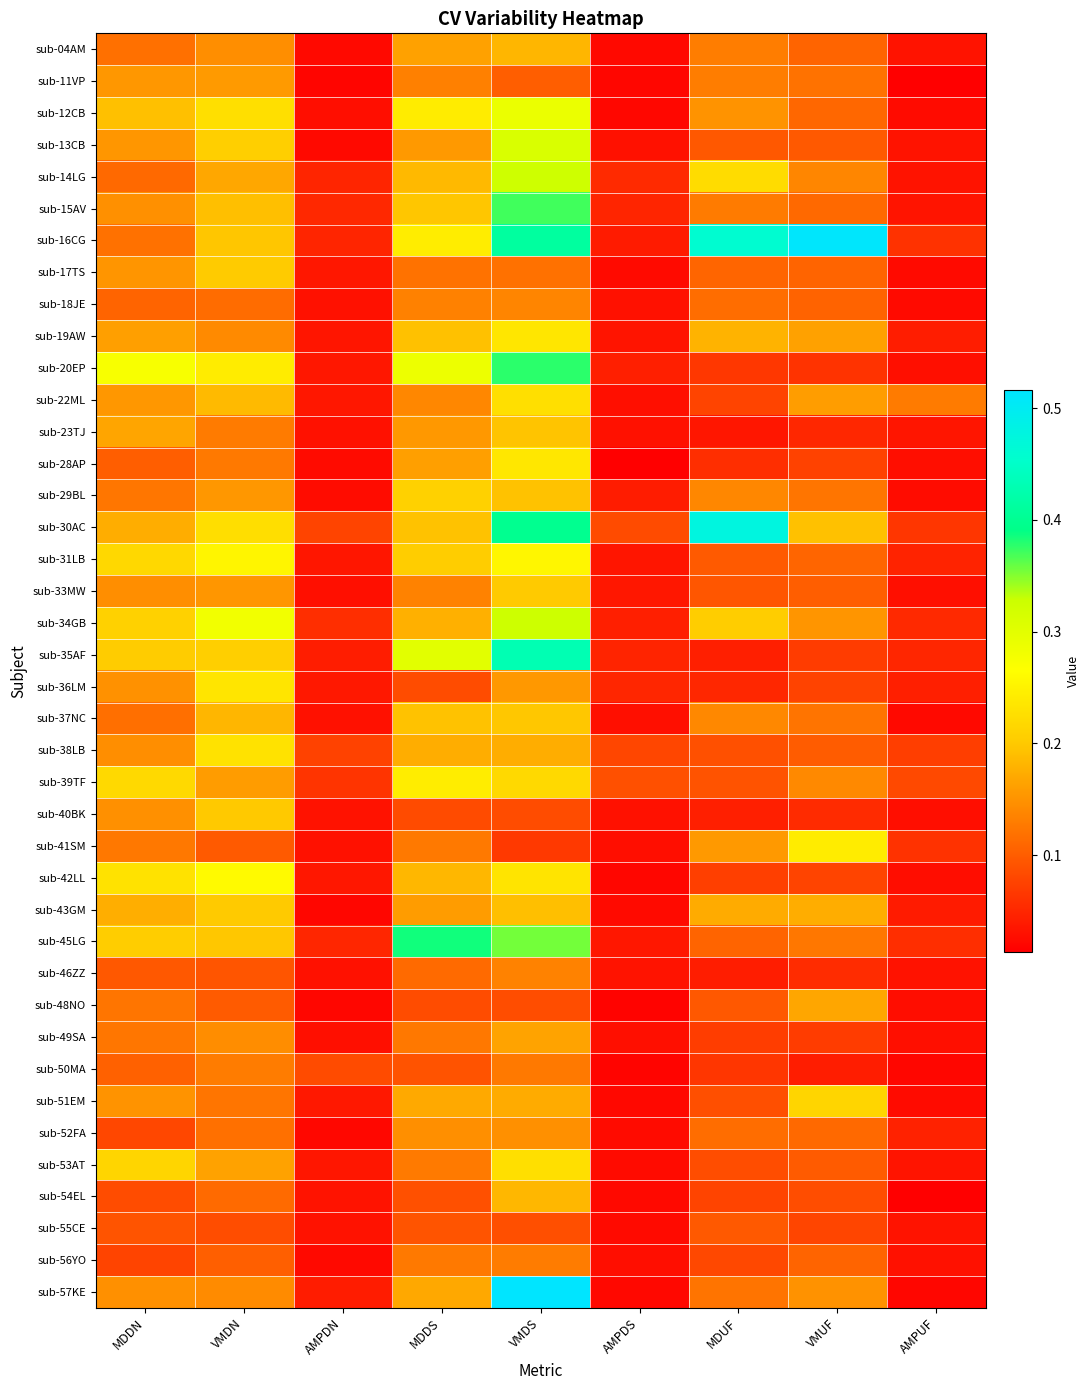

Reading left to right, transcribe all the data shown in this chart.

sub-04AM: MDDN=0.1	VMDN=0.1	AMPDN=0.0	MDDS=0.2	VMDS=0.2	AMPDS=0.0	MDUF=0.1	VMUF=0.1	AMPUF=0.0
sub-11VP: MDDN=0.2	VMDN=0.2	AMPDN=0.0	MDDS=0.1	VMDS=0.1	AMPDS=0.0	MDUF=0.1	VMUF=0.1	AMPUF=0.0
sub-12CB: MDDN=0.2	VMDN=0.2	AMPDN=0.0	MDDS=0.2	VMDS=0.3	AMPDS=0.0	MDUF=0.2	VMUF=0.1	AMPUF=0.0
sub-13CB: MDDN=0.2	VMDN=0.2	AMPDN=0.0	MDDS=0.2	VMDS=0.3	AMPDS=0.0	MDUF=0.1	VMUF=0.1	AMPUF=0.0
sub-14LG: MDDN=0.1	VMDN=0.2	AMPDN=0.0	MDDS=0.2	VMDS=0.3	AMPDS=0.1	MDUF=0.2	VMUF=0.1	AMPUF=0.0
sub-15AV: MDDN=0.1	VMDN=0.2	AMPDN=0.1	MDDS=0.2	VMDS=0.4	AMPDS=0.0	MDUF=0.1	VMUF=0.1	AMPUF=0.0
sub-16CG: MDDN=0.1	VMDN=0.2	AMPDN=0.0	MDDS=0.2	VMDS=0.4	AMPDS=0.0	MDUF=0.5	VMUF=0.5	AMPUF=0.1
sub-17TS: MDDN=0.2	VMDN=0.2	AMPDN=0.0	MDDS=0.1	VMDS=0.1	AMPDS=0.0	MDUF=0.1	VMUF=0.1	AMPUF=0.0
sub-18JE: MDDN=0.1	VMDN=0.1	AMPDN=0.0	MDDS=0.1	VMDS=0.1	AMPDS=0.0	MDUF=0.1	VMUF=0.1	AMPUF=0.0
sub-19AW: MDDN=0.2	VMDN=0.1	AMPDN=0.0	MDDS=0.2	VMDS=0.2	AMPDS=0.0	MDUF=0.2	VMUF=0.2	AMPUF=0.0
sub-20EP: MDDN=0.3	VMDN=0.2	AMPDN=0.0	MDDS=0.3	VMDS=0.4	AMPDS=0.0	MDUF=0.1	VMUF=0.1	AMPUF=0.0
sub-22ML: MDDN=0.2	VMDN=0.2	AMPDN=0.0	MDDS=0.1	VMDS=0.2	AMPDS=0.0	MDUF=0.1	VMUF=0.2	AMPUF=0.1
sub-23TJ: MDDN=0.2	VMDN=0.1	AMPDN=0.0	MDDS=0.2	VMDS=0.2	AMPDS=0.0	MDUF=0.0	VMUF=0.1	AMPUF=0.0
sub-28AP: MDDN=0.1	VMDN=0.1	AMPDN=0.0	MDDS=0.2	VMDS=0.2	AMPDS=0.0	MDUF=0.1	VMUF=0.1	AMPUF=0.0
sub-29BL: MDDN=0.1	VMDN=0.2	AMPDN=0.0	MDDS=0.2	VMDS=0.2	AMPDS=0.0	MDUF=0.1	VMUF=0.1	AMPUF=0.0
sub-30AC: MDDN=0.2	VMDN=0.2	AMPDN=0.1	MDDS=0.2	VMDS=0.4	AMPDS=0.1	MDUF=0.5	VMUF=0.2	AMPUF=0.1
sub-31LB: MDDN=0.2	VMDN=0.3	AMPDN=0.0	MDDS=0.2	VMDS=0.3	AMPDS=0.0	MDUF=0.1	VMUF=0.1	AMPUF=0.0
sub-33MW: MDDN=0.1	VMDN=0.2	AMPDN=0.0	MDDS=0.1	VMDS=0.2	AMPDS=0.0	MDUF=0.1	VMUF=0.1	AMPUF=0.0
sub-34GB: MDDN=0.2	VMDN=0.3	AMPDN=0.1	MDDS=0.2	VMDS=0.3	AMPDS=0.0	MDUF=0.2	VMUF=0.2	AMPUF=0.1
sub-35AF: MDDN=0.2	VMDN=0.2	AMPDN=0.0	MDDS=0.3	VMDS=0.4	AMPDS=0.0	MDUF=0.0	VMUF=0.1	AMPUF=0.0
sub-36LM: MDDN=0.1	VMDN=0.2	AMPDN=0.0	MDDS=0.1	VMDS=0.2	AMPDS=0.0	MDUF=0.1	VMUF=0.1	AMPUF=0.0
sub-37NC: MDDN=0.1	VMDN=0.2	AMPDN=0.0	MDDS=0.2	VMDS=0.2	AMPDS=0.0	MDUF=0.1	VMUF=0.1	AMPUF=0.0
sub-38LB: MDDN=0.1	VMDN=0.2	AMPDN=0.1	MDDS=0.2	VMDS=0.2	AMPDS=0.1	MDUF=0.1	VMUF=0.1	AMPUF=0.1
sub-39TF: MDDN=0.2	VMDN=0.2	AMPDN=0.1	MDDS=0.2	VMDS=0.2	AMPDS=0.1	MDUF=0.1	VMUF=0.1	AMPUF=0.1
sub-40BK: MDDN=0.1	VMDN=0.2	AMPDN=0.0	MDDS=0.1	VMDS=0.1	AMPDS=0.0	MDUF=0.0	VMUF=0.1	AMPUF=0.0
sub-41SM: MDDN=0.1	VMDN=0.1	AMPDN=0.0	MDDS=0.1	VMDS=0.1	AMPDS=0.0	MDUF=0.2	VMUF=0.2	AMPUF=0.1
sub-42LL: MDDN=0.2	VMDN=0.3	AMPDN=0.0	MDDS=0.2	VMDS=0.2	AMPDS=0.0	MDUF=0.1	VMUF=0.1	AMPUF=0.0
sub-43GM: MDDN=0.2	VMDN=0.2	AMPDN=0.0	MDDS=0.2	VMDS=0.2	AMPDS=0.0	MDUF=0.2	VMUF=0.2	AMPUF=0.0
sub-45LG: MDDN=0.2	VMDN=0.2	AMPDN=0.0	MDDS=0.4	VMDS=0.4	AMPDS=0.0	MDUF=0.1	VMUF=0.1	AMPUF=0.1
sub-46ZZ: MDDN=0.1	VMDN=0.1	AMPDN=0.0	MDDS=0.1	VMDS=0.1	AMPDS=0.0	MDUF=0.0	VMUF=0.1	AMPUF=0.0
sub-48NO: MDDN=0.1	VMDN=0.1	AMPDN=0.0	MDDS=0.1	VMDS=0.1	AMPDS=0.0	MDUF=0.1	VMUF=0.2	AMPUF=0.0
sub-49SA: MDDN=0.1	VMDN=0.1	AMPDN=0.0	MDDS=0.1	VMDS=0.2	AMPDS=0.0	MDUF=0.1	VMUF=0.1	AMPUF=0.0
sub-50MA: MDDN=0.1	VMDN=0.1	AMPDN=0.1	MDDS=0.1	VMDS=0.1	AMPDS=0.0	MDUF=0.1	VMUF=0.0	AMPUF=0.0
sub-51EM: MDDN=0.2	VMDN=0.1	AMPDN=0.0	MDDS=0.2	VMDS=0.2	AMPDS=0.0	MDUF=0.1	VMUF=0.2	AMPUF=0.0
sub-52FA: MDDN=0.1	VMDN=0.1	AMPDN=0.0	MDDS=0.1	VMDS=0.1	AMPDS=0.0	MDUF=0.1	VMUF=0.1	AMPUF=0.0
sub-53AT: MDDN=0.2	VMDN=0.2	AMPDN=0.0	MDDS=0.1	VMDS=0.2	AMPDS=0.0	MDUF=0.1	VMUF=0.1	AMPUF=0.0
sub-54EL: MDDN=0.1	VMDN=0.1	AMPDN=0.0	MDDS=0.1	VMDS=0.2	AMPDS=0.0	MDUF=0.1	VMUF=0.1	AMPUF=0.0
sub-55CE: MDDN=0.1	VMDN=0.1	AMPDN=0.0	MDDS=0.1	VMDS=0.1	AMPDS=0.0	MDUF=0.1	VMUF=0.1	AMPUF=0.0
sub-56YO: MDDN=0.1	VMDN=0.1	AMPDN=0.0	MDDS=0.1	VMDS=0.1	AMPDS=0.0	MDUF=0.1	VMUF=0.1	AMPUF=0.0
sub-57KE: MDDN=0.1	VMDN=0.1	AMPDN=0.0	MDDS=0.2	VMDS=0.5	AMPDS=0.0	MDUF=0.1	VMUF=0.1	AMPUF=0.0